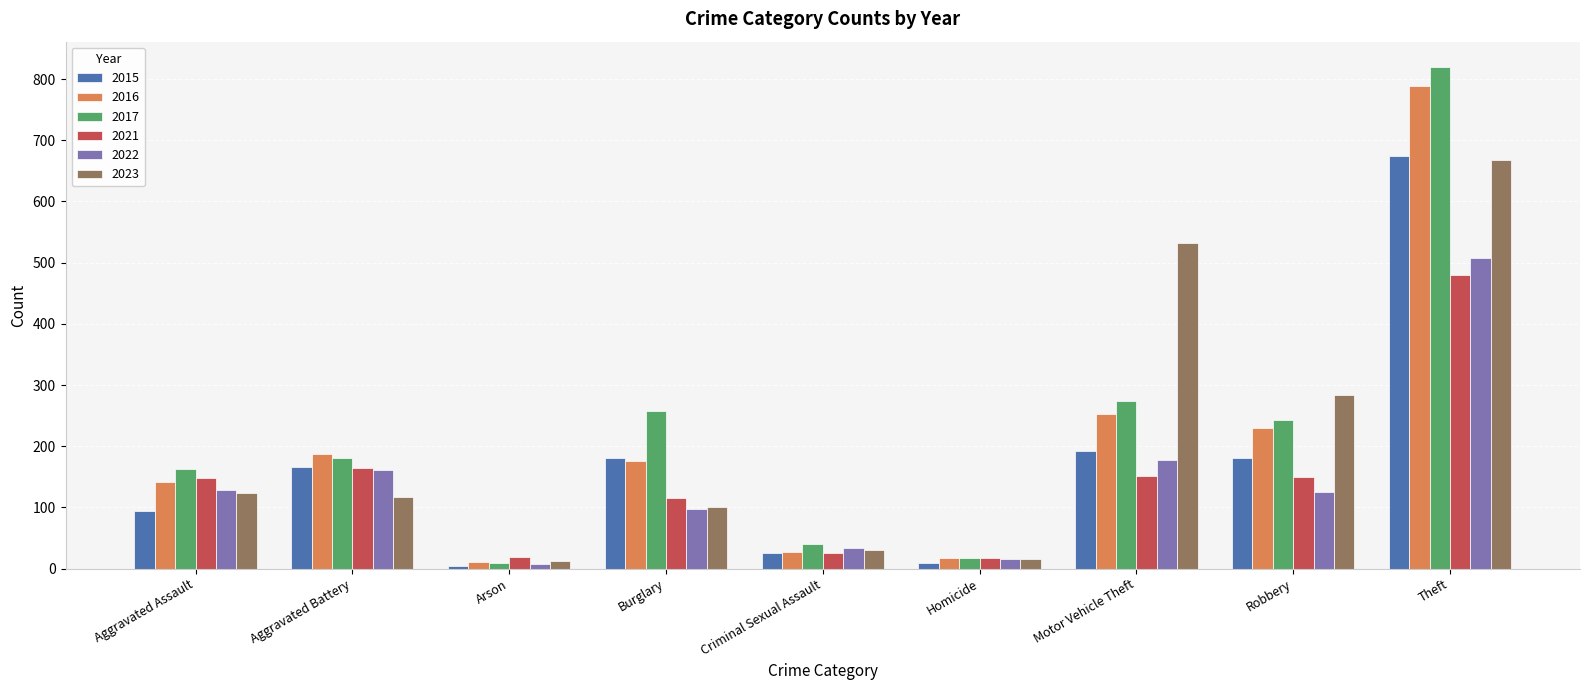

What is the total value across all series at Arson?

63